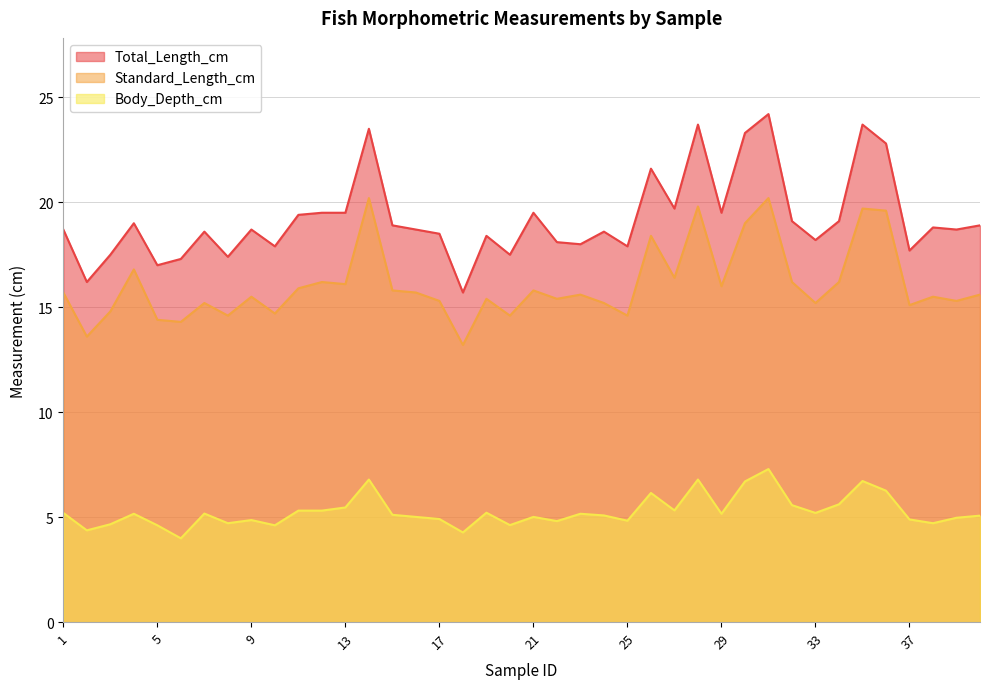

The value of Total_Length_cm at 36 is 31.3. True or false?

False